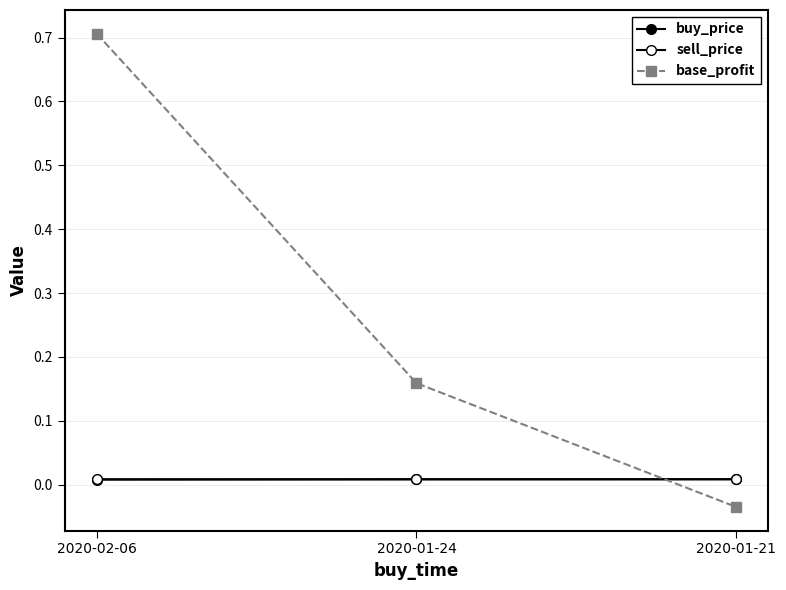

Does the chart display data point markers on the line(s)?

Yes